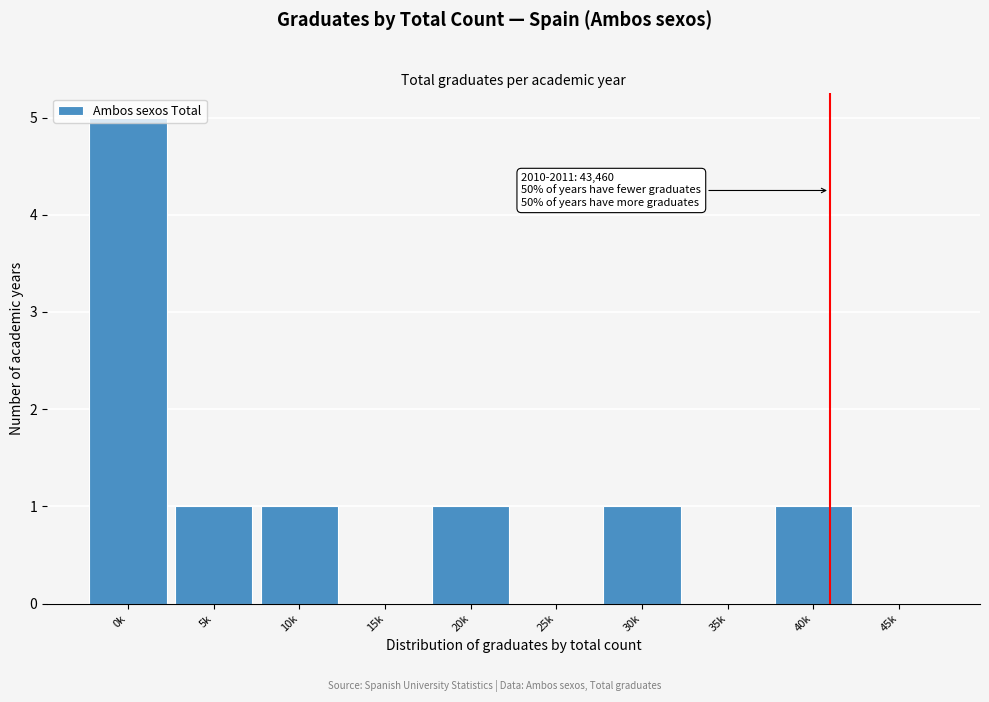

Which has a higher value, 30k or 35k?

30k